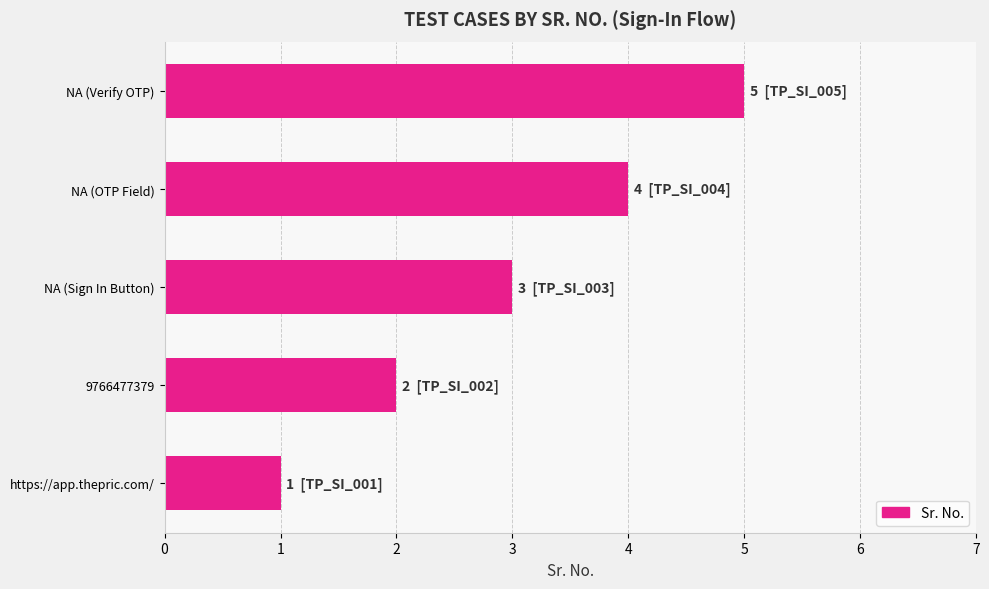

Which has a higher value, https://app.thepric.com/ or NA (OTP Field)?

NA (OTP Field)